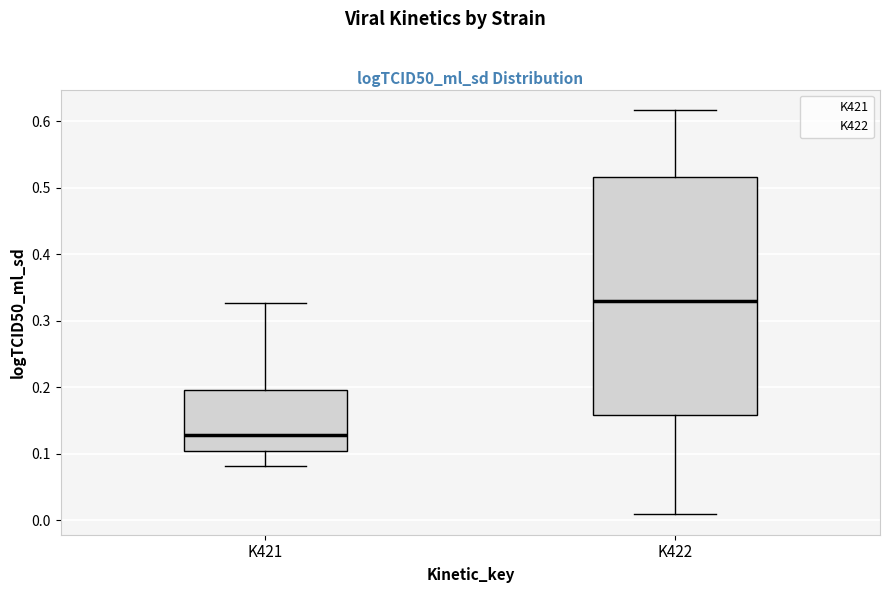

Where does the upper whisker of the box for K422 end on the y-axis? The values are not printed on the chart, so give them approximately, as read against the axis.

0.62